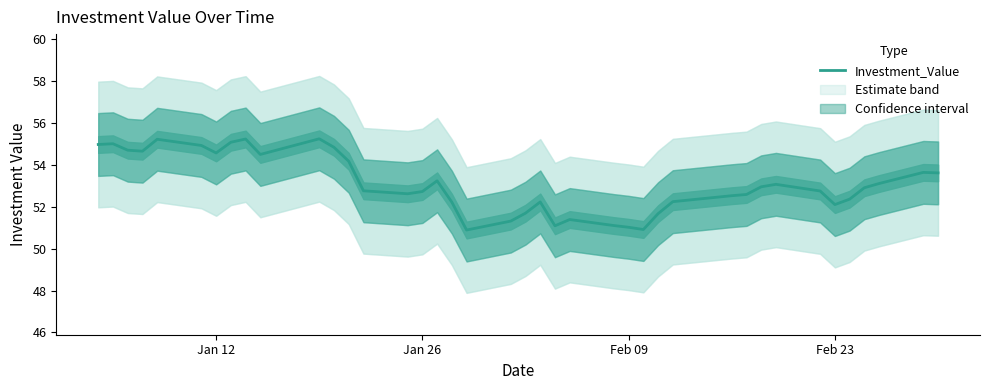

How many interior local valleys (lower than both neighbors) does the data have?

8